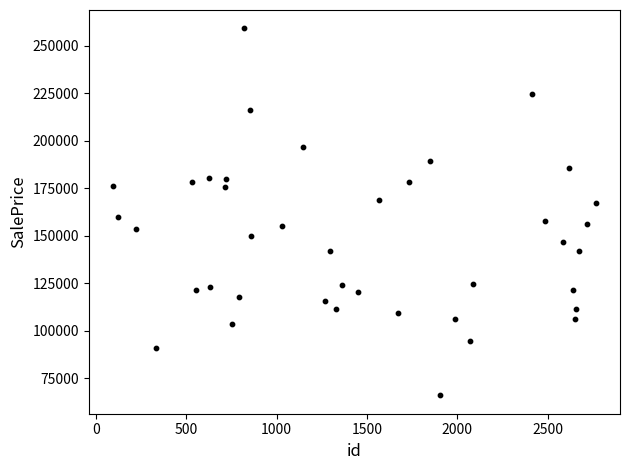

What is the range of Y values (max minus min)?

193243.3